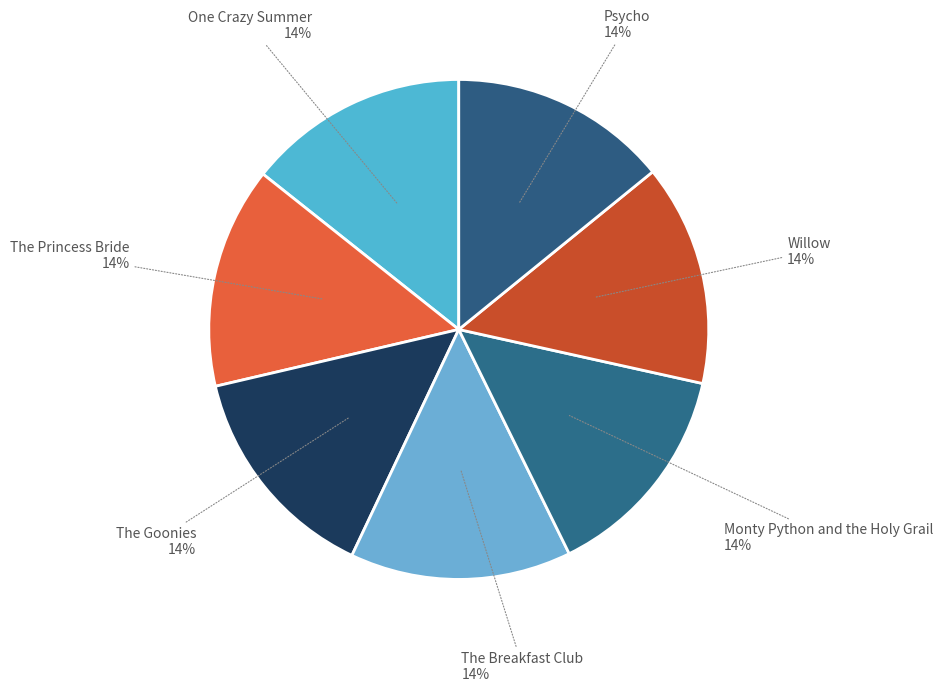

Is the sum of Psycho and The Breakfast Club greater than half?

No